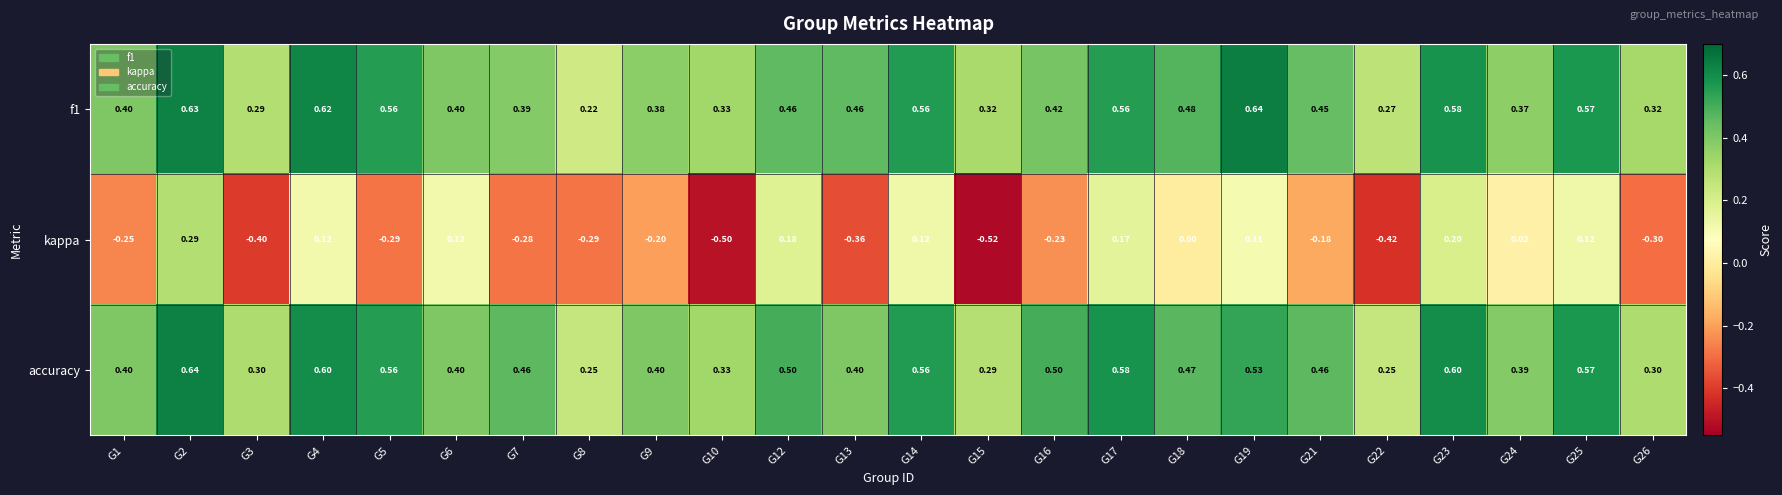

Rank the series at G12 from highest to lowest value.

accuracy, f1, kappa